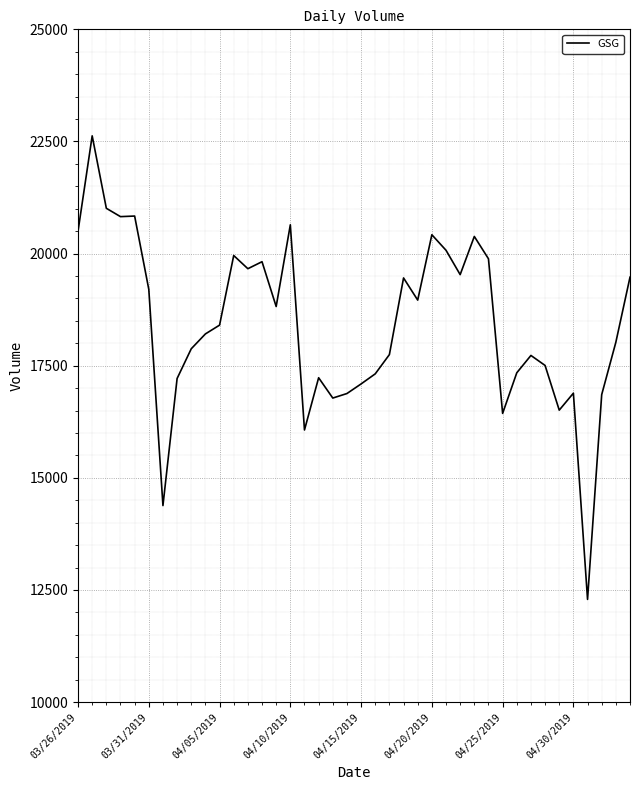

What is the difference between the maximum and second lowest values?

8243